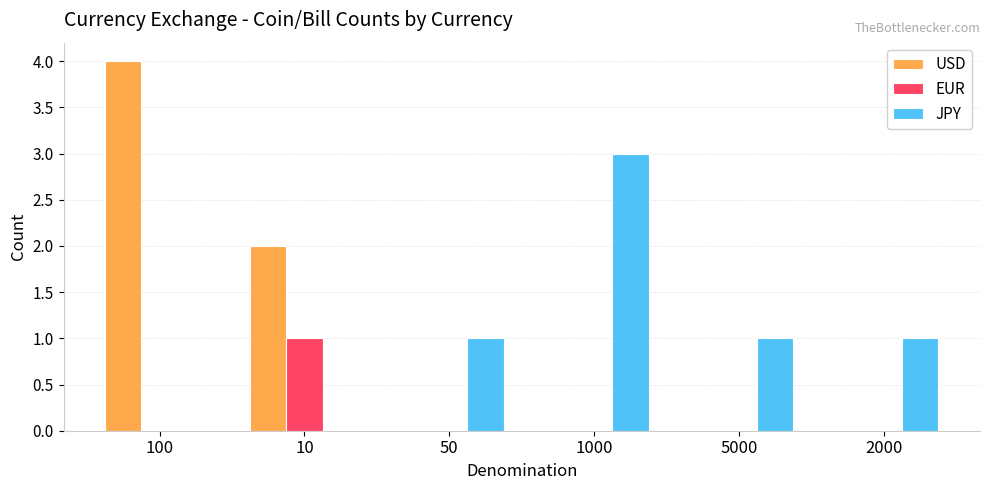

Is it true that JPY equals 3 at 1000?

True